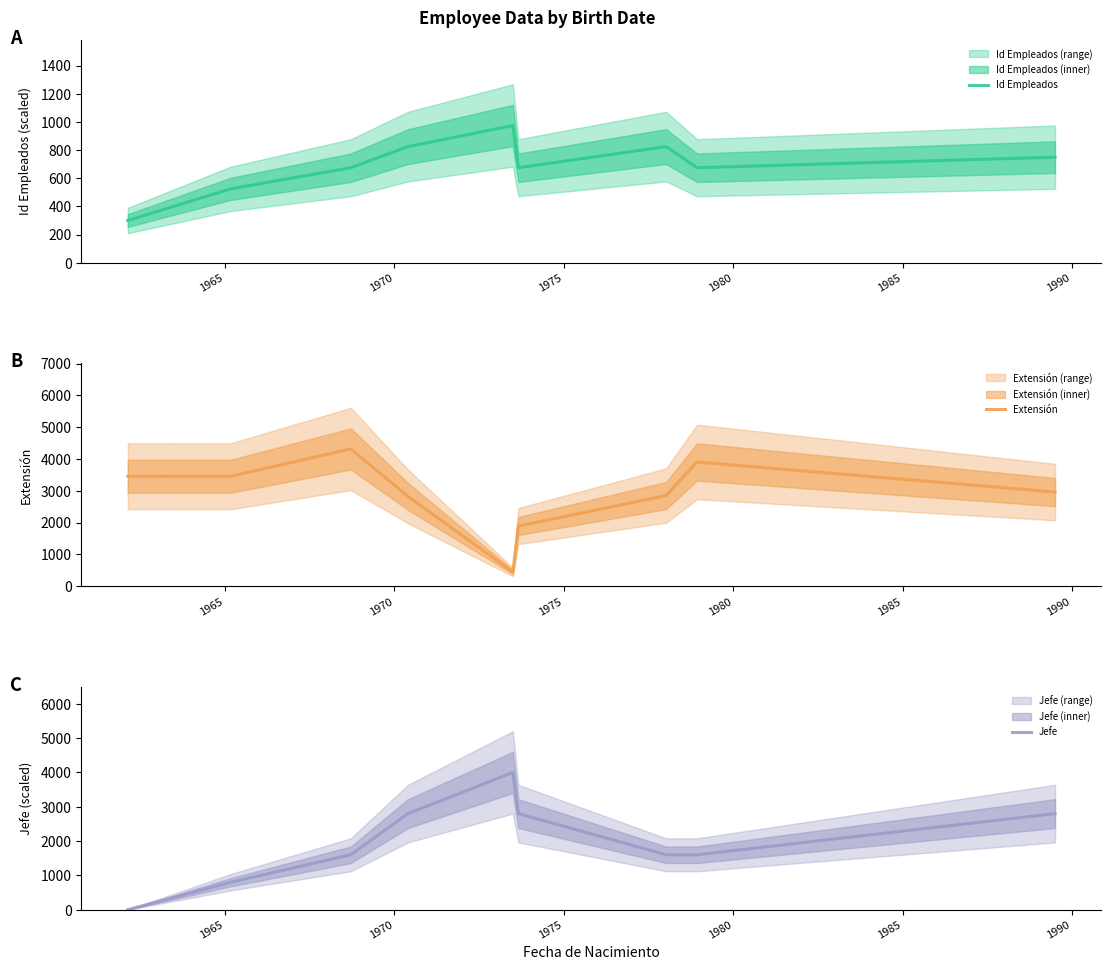

The value of Extensión at 7 is 811.7. True or false?

False